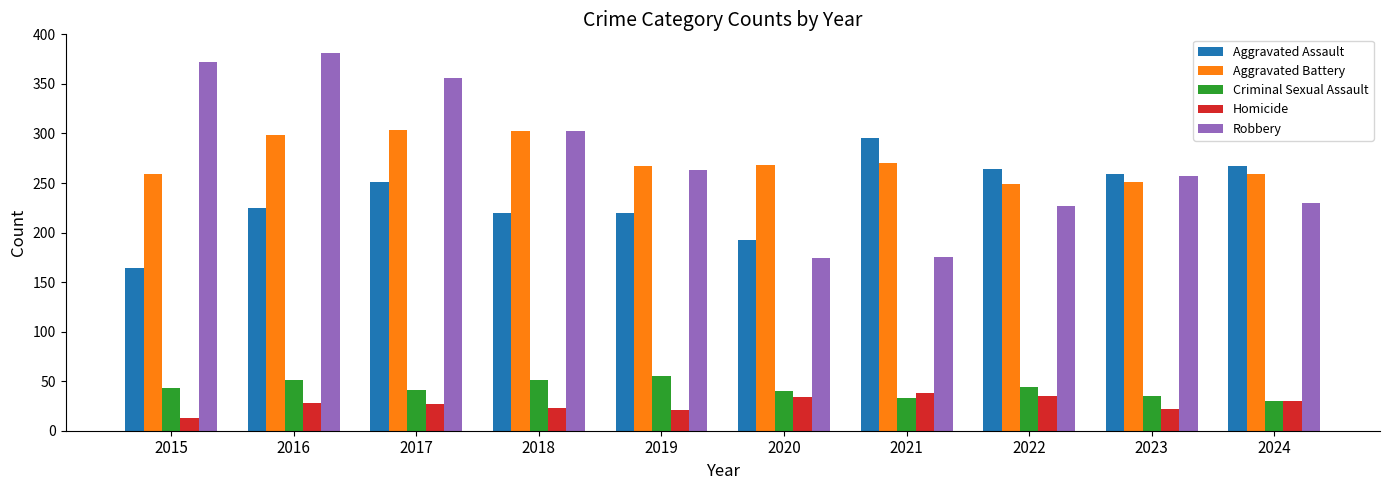

What is the value of the Criminal Sexual Assault bar at the 9th from the left?

35